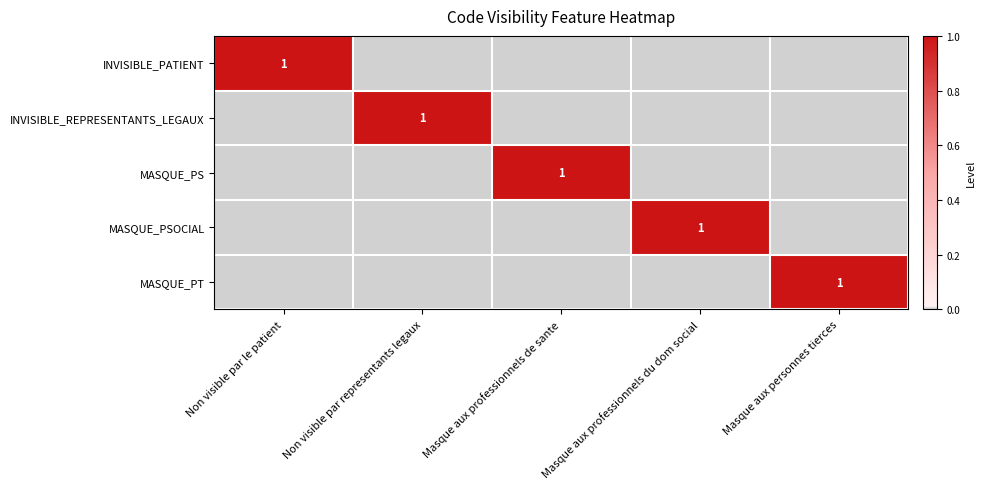

True or false: MASQUE_PT has a value of 1 at Masque aux personnes tierces.

True